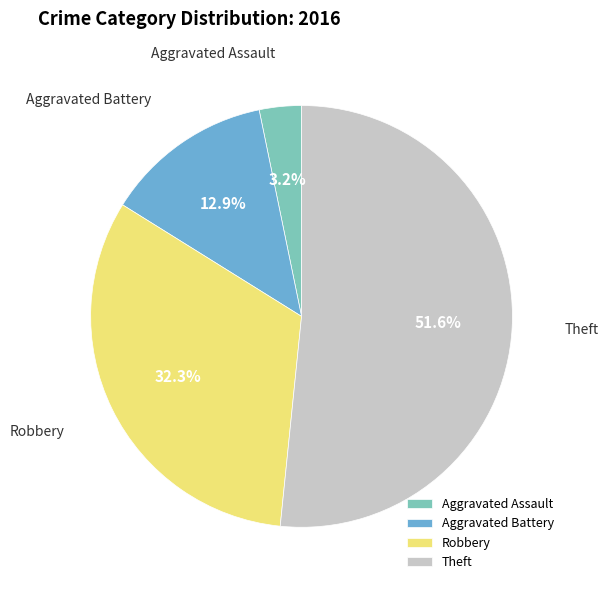

To the nearest percent, what is the average slice percentage?

25%